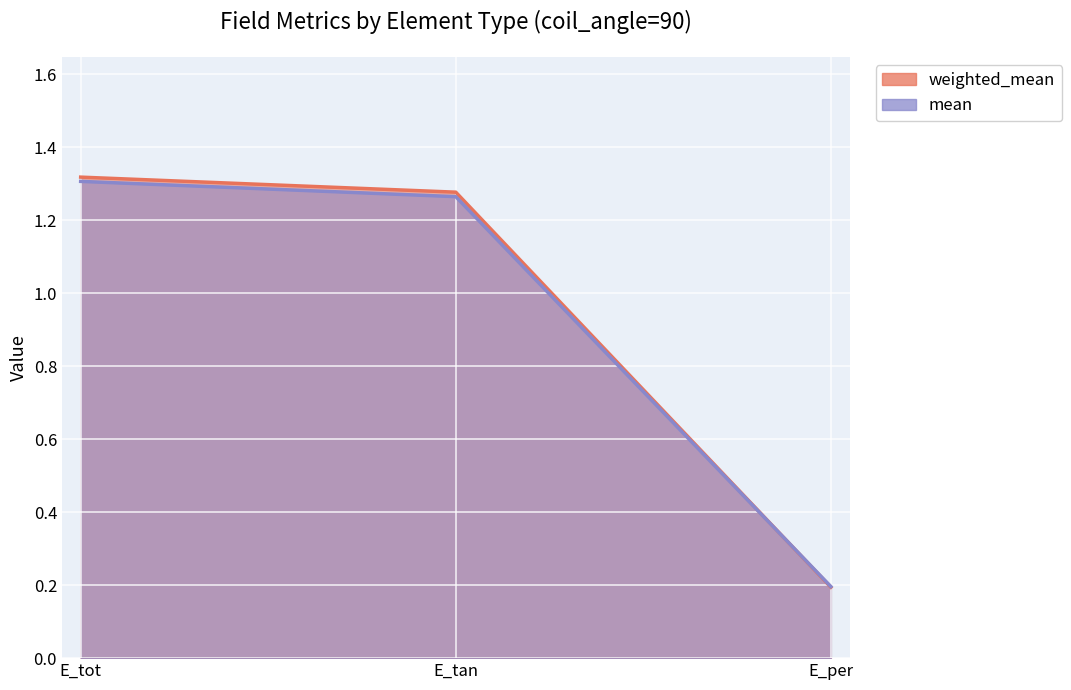

Reading left to right, list all the values displayed in this chart.

weighted_mean: 1.3	1.3	0.2
mean: 1.3	1.3	0.2